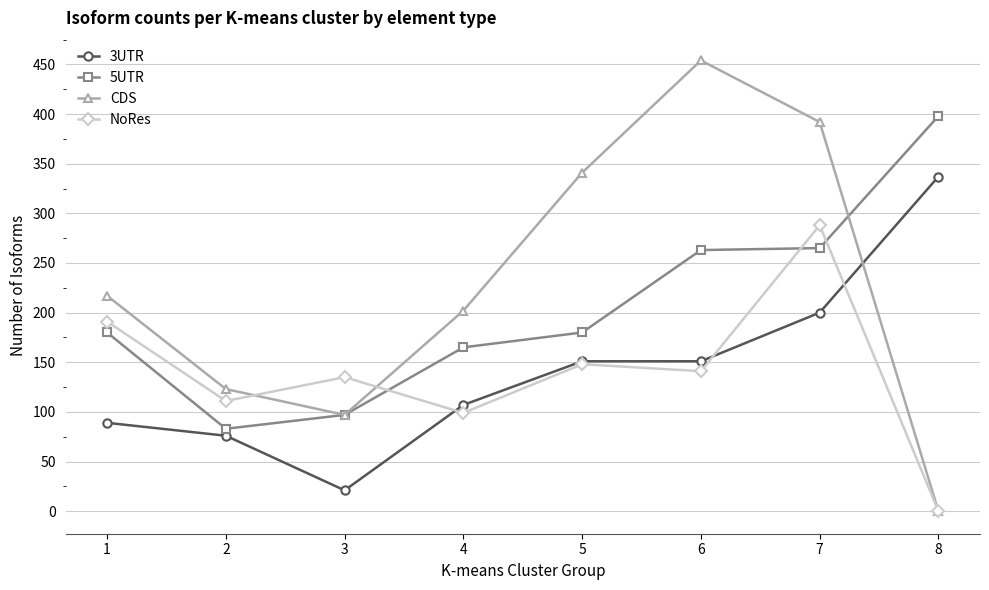

At which label does 5UTR reach its peak?

8